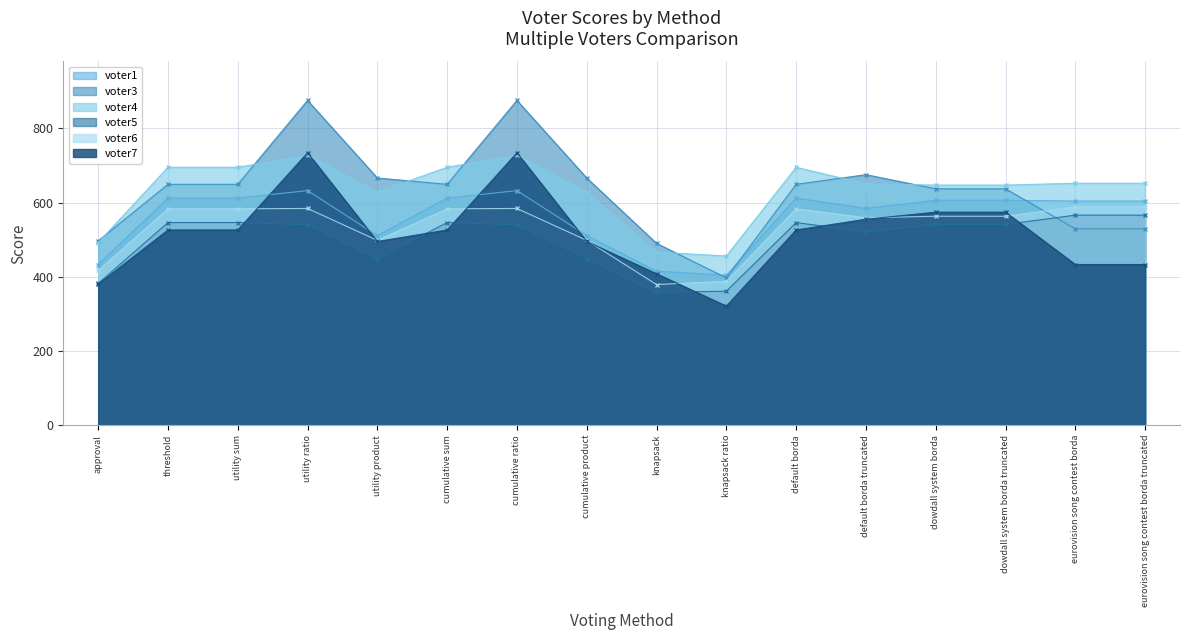

What position from the left is utility ratio?

4